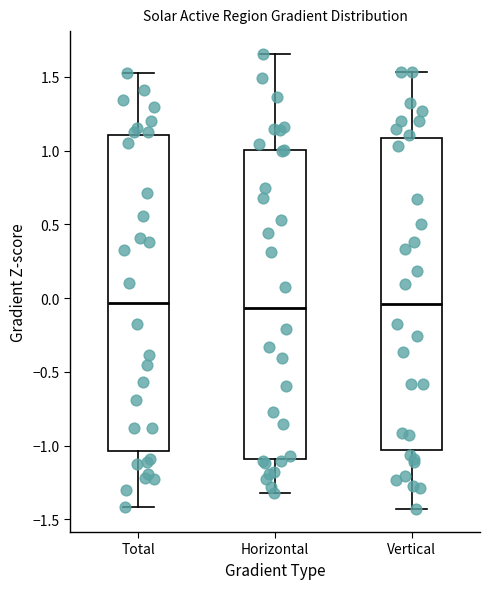

Reading left to right, transcribe this box plot: for each box, give where its median line is, the range the box spans, and where its two whiskers end, as read against the y-axis. The values are not printed on the chart, so give them approximately, as read against the axis.

Total: median -0.05, box -1.05 to 1.10, whiskers -1.40 to 1.55
Horizontal: median -0.05, box -1.10 to 1.00, whiskers -1.30 to 1.65
Vertical: median -0.05, box -1.05 to 1.10, whiskers -1.45 to 1.55